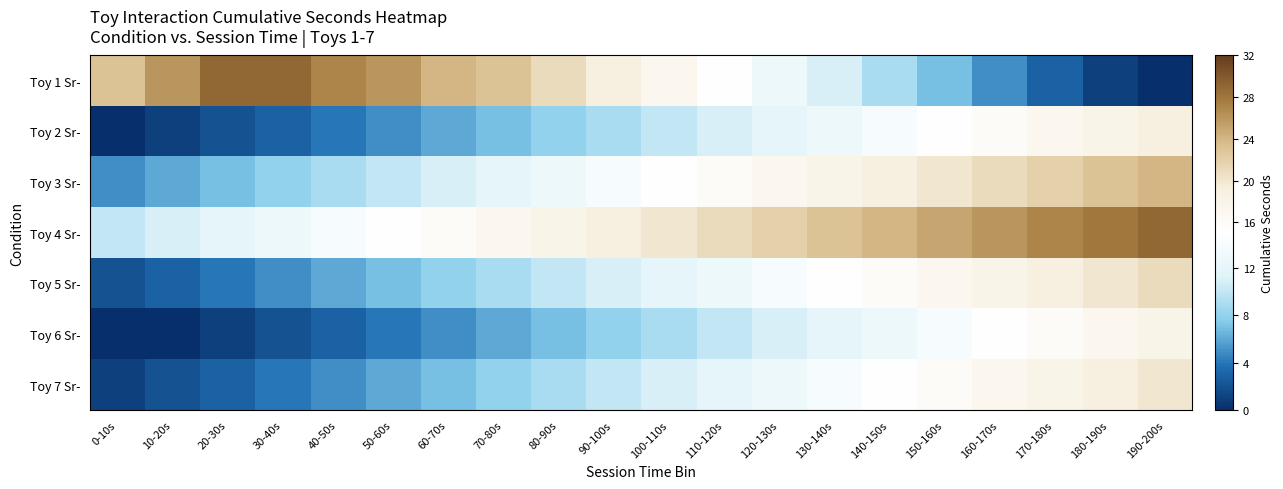

Reading left to right, extract all data points from this chart.

Toy 1 Sr-: 0-10s=23	10-20s=26	20-30s=29	30-40s=29	40-50s=27	50-60s=26	60-70s=24	70-80s=23	80-90s=21	90-100s=19	100-110s=17	110-120s=15	120-130s=13	130-140s=11	140-150s=9	150-160s=7	160-170s=5	170-180s=3	180-190s=1	190-200s=0
Toy 2 Sr-: 0-10s=0	10-20s=1	20-30s=2	30-40s=3	40-50s=4	50-60s=5	60-70s=6	70-80s=7	80-90s=8	90-100s=9	100-110s=10	110-120s=11	120-130s=12	130-140s=13	140-150s=14	150-160s=15	160-170s=16	170-180s=17	180-190s=18	190-200s=19
Toy 3 Sr-: 0-10s=5	10-20s=6	20-30s=7	30-40s=8	40-50s=9	50-60s=10	60-70s=11	70-80s=12	80-90s=13	90-100s=14	100-110s=15	110-120s=16	120-130s=17	130-140s=18	140-150s=19	150-160s=20	160-170s=21	170-180s=22	180-190s=23	190-200s=24
Toy 4 Sr-: 0-10s=10	10-20s=11	20-30s=12	30-40s=13	40-50s=14	50-60s=15	60-70s=16	70-80s=17	80-90s=18	90-100s=19	100-110s=20	110-120s=21	120-130s=22	130-140s=23	140-150s=24	150-160s=25	160-170s=26	170-180s=27	180-190s=28	190-200s=29
Toy 5 Sr-: 0-10s=2	10-20s=3	20-30s=4	30-40s=5	40-50s=6	50-60s=7	60-70s=8	70-80s=9	80-90s=10	90-100s=11	100-110s=12	110-120s=13	120-130s=14	130-140s=15	140-150s=16	150-160s=17	160-170s=18	170-180s=19	180-190s=20	190-200s=21
Toy 6 Sr-: 0-10s=0	10-20s=0	20-30s=1	30-40s=2	40-50s=3	50-60s=4	60-70s=5	70-80s=6	80-90s=7	90-100s=8	100-110s=9	110-120s=10	120-130s=11	130-140s=12	140-150s=13	150-160s=14	160-170s=15	170-180s=16	180-190s=17	190-200s=18
Toy 7 Sr-: 0-10s=1	10-20s=2	20-30s=3	30-40s=4	40-50s=5	50-60s=6	60-70s=7	70-80s=8	80-90s=9	90-100s=10	100-110s=11	110-120s=12	120-130s=13	130-140s=14	140-150s=15	150-160s=16	160-170s=17	170-180s=18	180-190s=19	190-200s=20